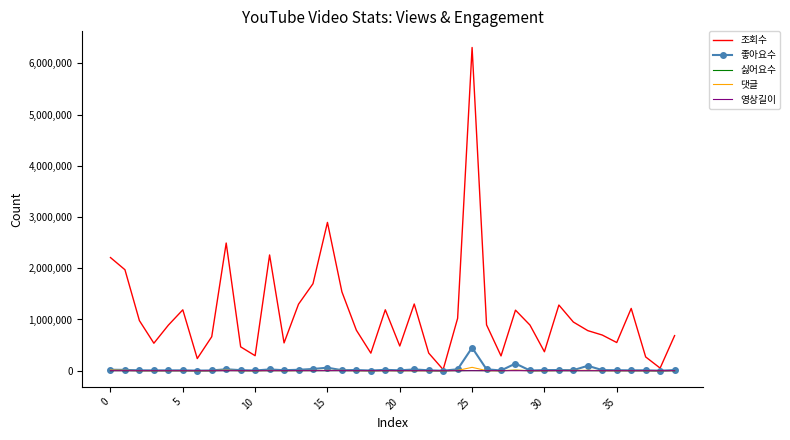

Which series has the largest range (max minus min)?

조회수